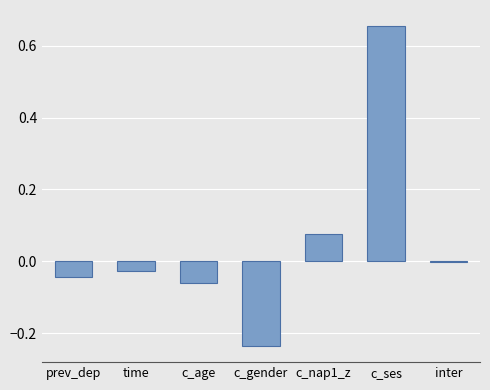

What is the sum of all values?

0.4